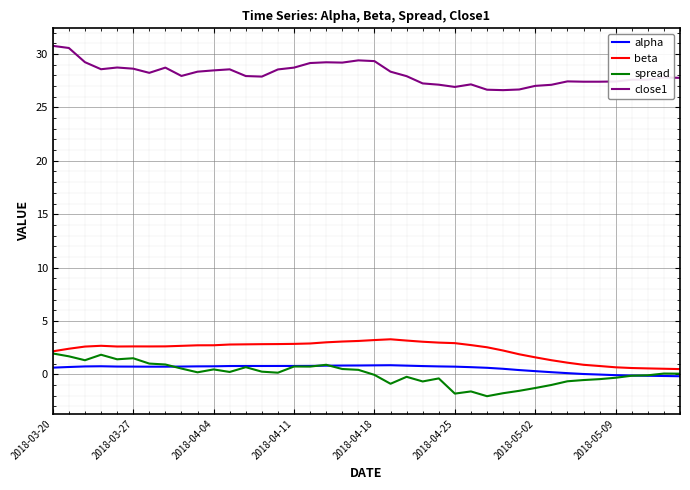

True or false: spread and close1 intersect in this chart.

False